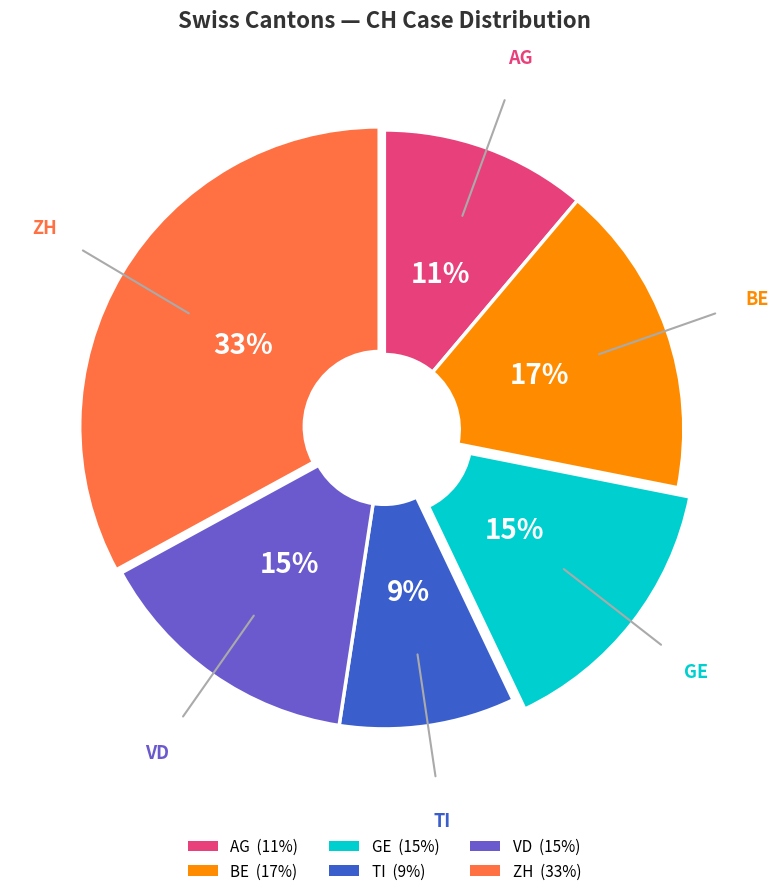

What is the largest slice in the pie chart?

ZH